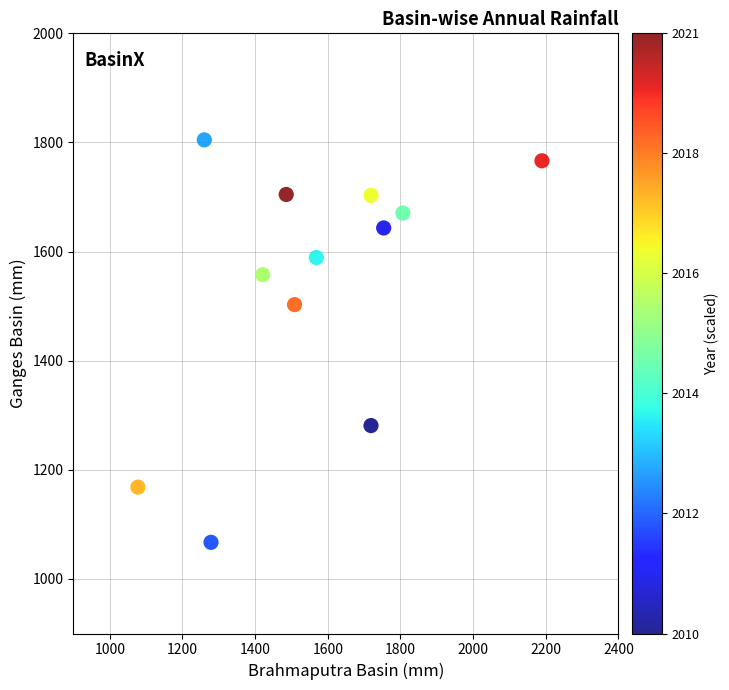

What is the range of Y values (max minus min)?

737.6